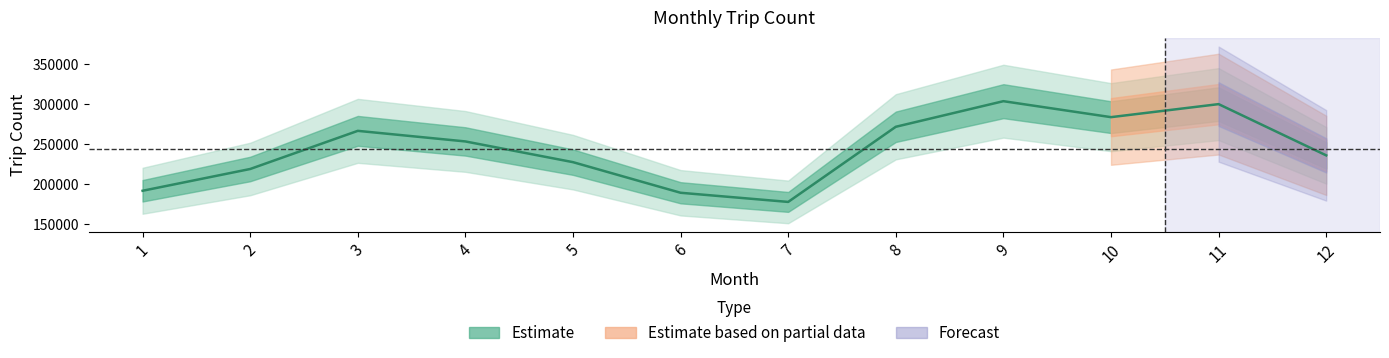

True or false: the data has more than 0 interior local peaks.

True